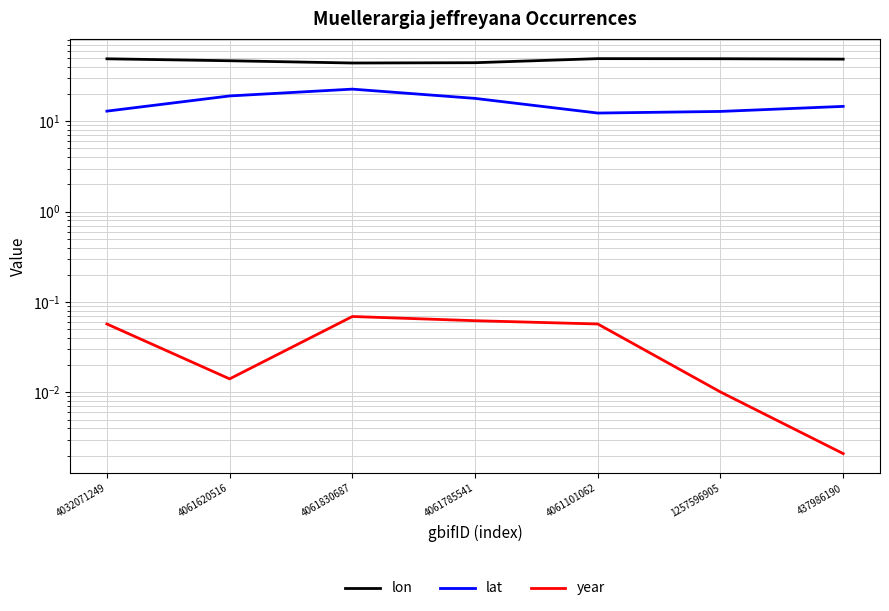

At how many categories does at least one series exceed 45?

5